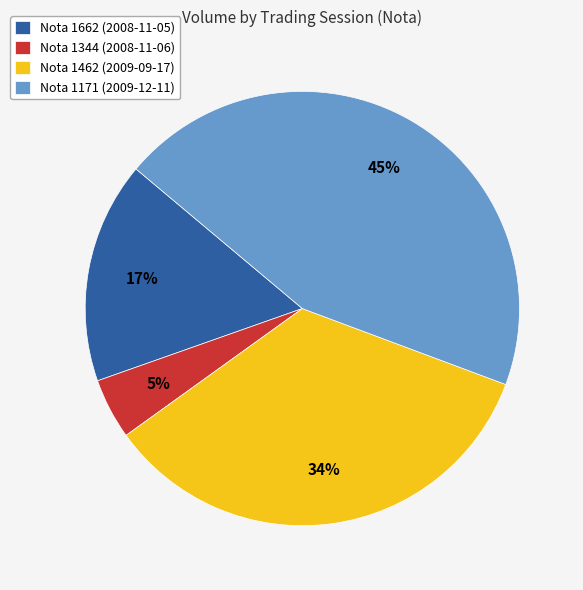

What percentage is the Nota 1171 (2009-12-11) slice, to the nearest percent?

45%